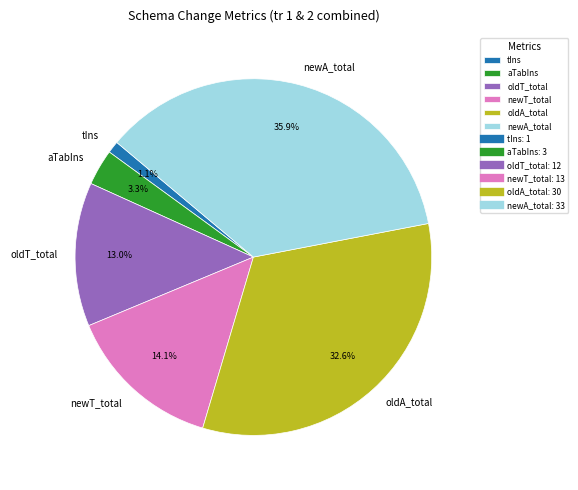

Rank the categories by value from lowest to highest.

tIns, aTabIns, oldT_total, newT_total, oldA_total, newA_total